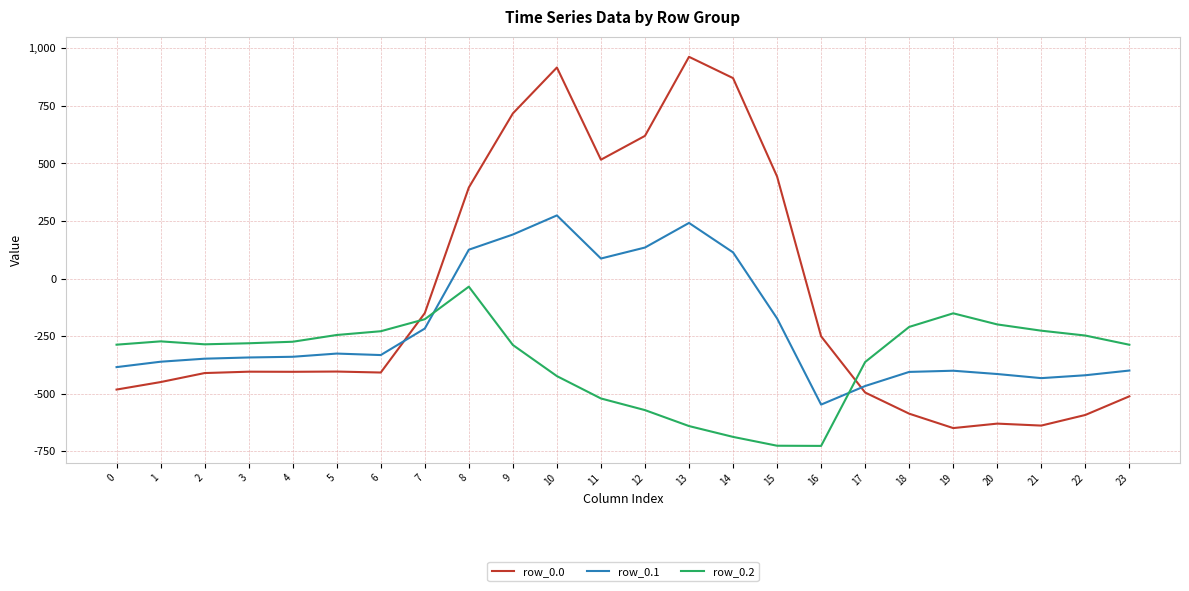

Which series ends up on top after the final intersection of row_0.2 and row_0.1?

row_0.2